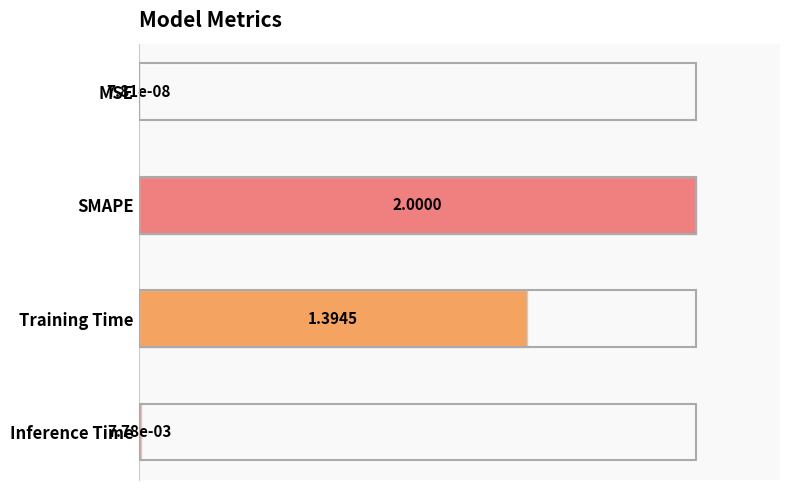

Are the bars grouped side by side (vs. stacked)?

No